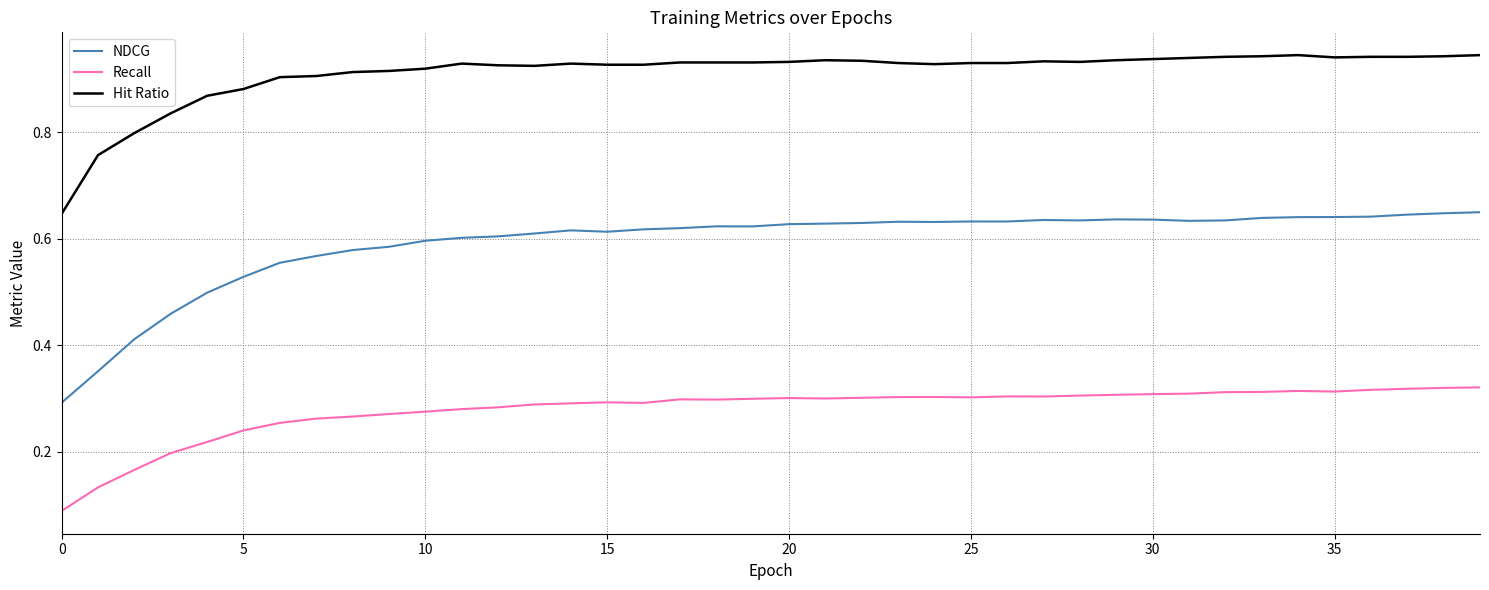

Rank the series by their average value, from highest to lowest.

Hit Ratio, NDCG, Recall